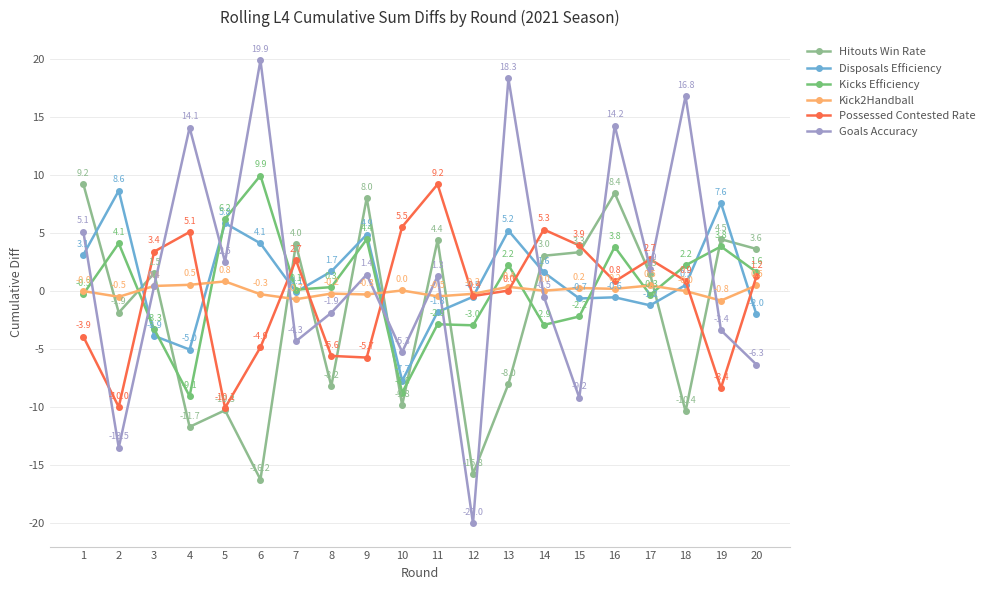

How many times do Kick2Handball and Disposals Efficiency cross each other?

7